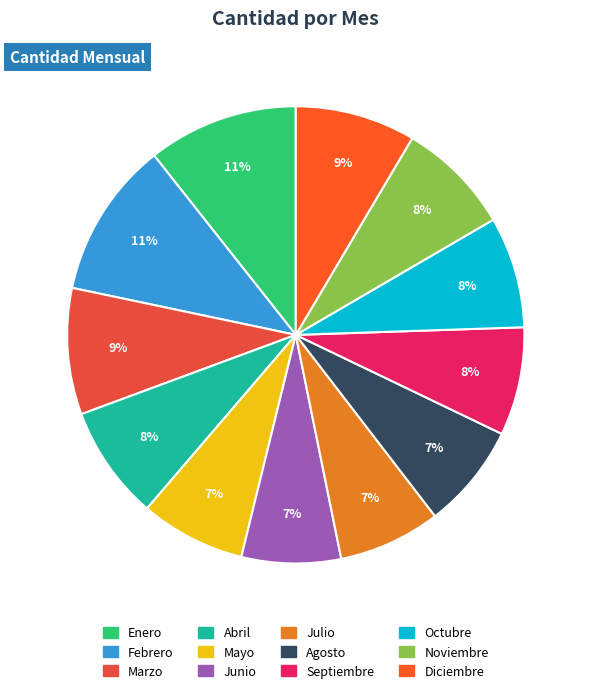

Do Enero and Marzo together represent more than half of the pie?

No